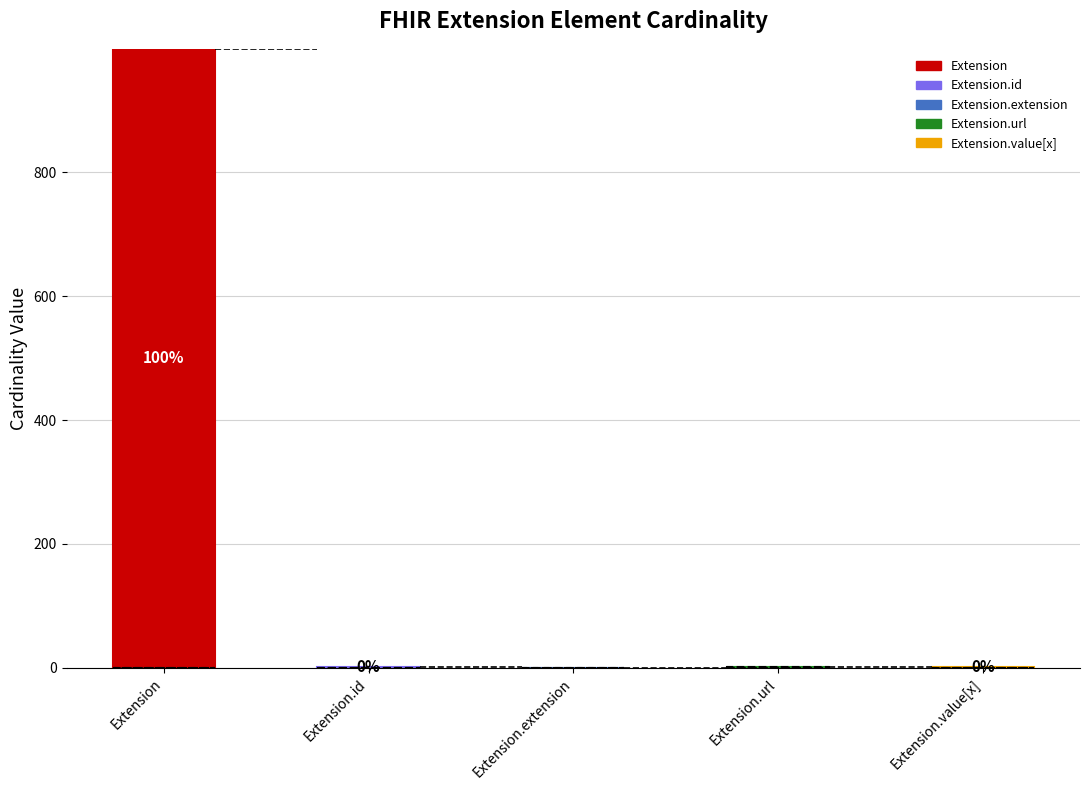

At which category is the sum across all series the highest?

Extension